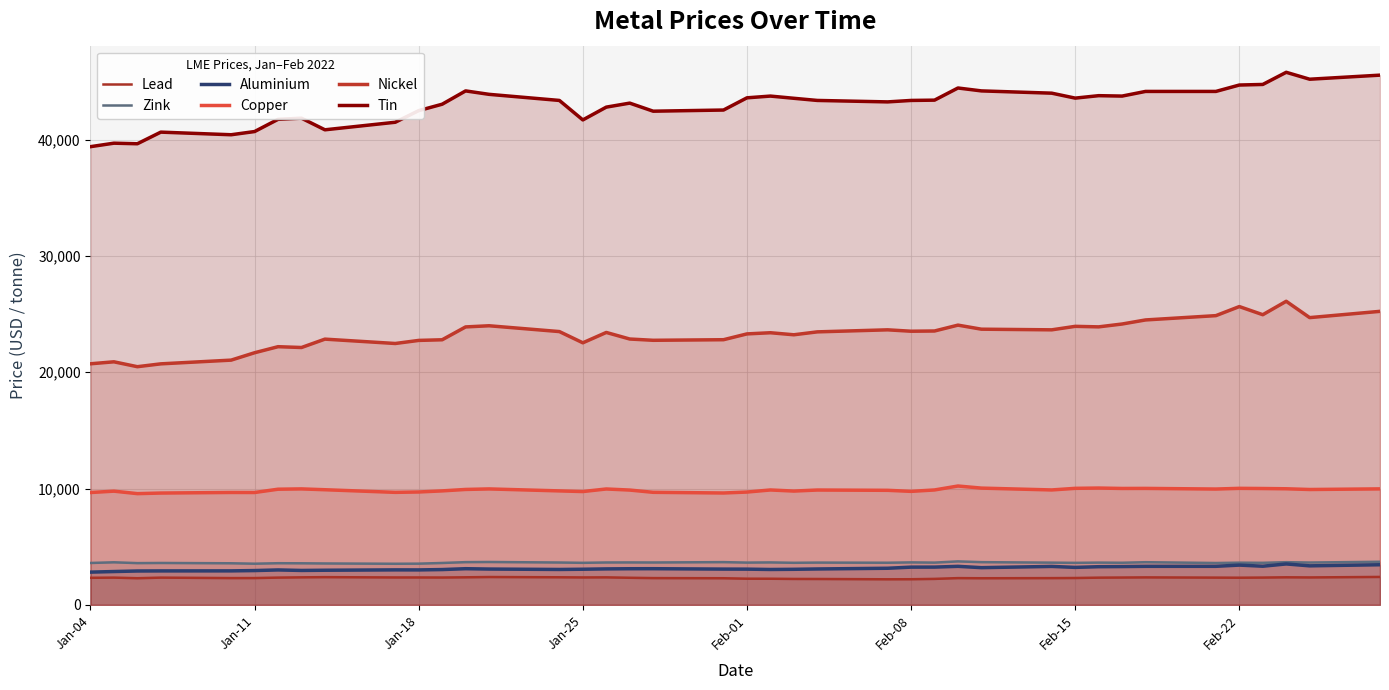

How many values in the Aluminium series exceed 3093?

19